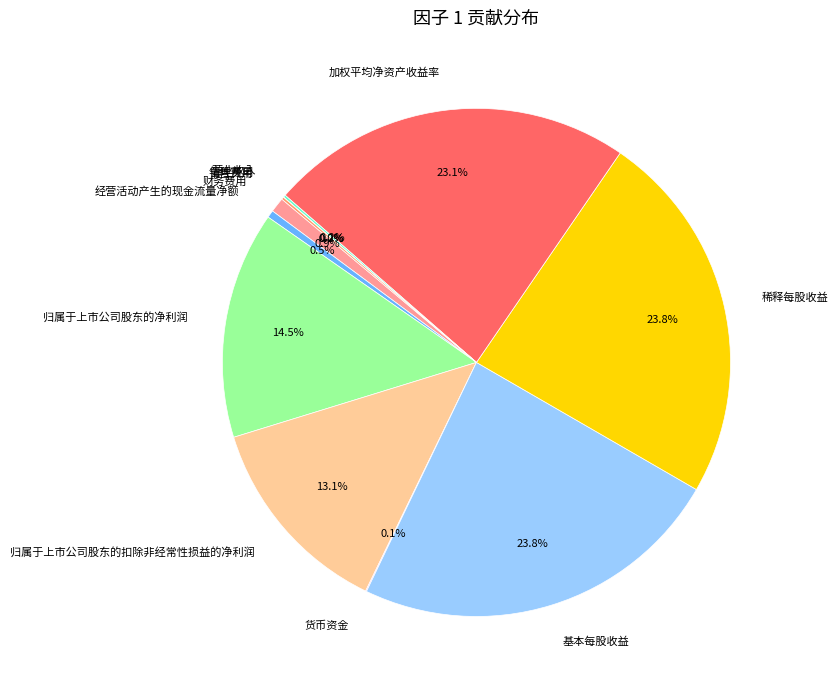

Is the sum of 经营活动产生的现金流量净额 and 归属于上市公司股东的净利润 greater than half?

No